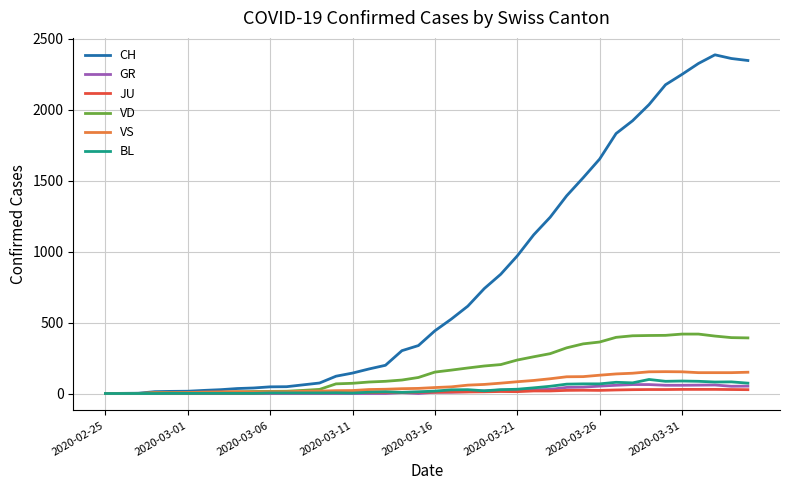

What is the highest value of the VD series?

419